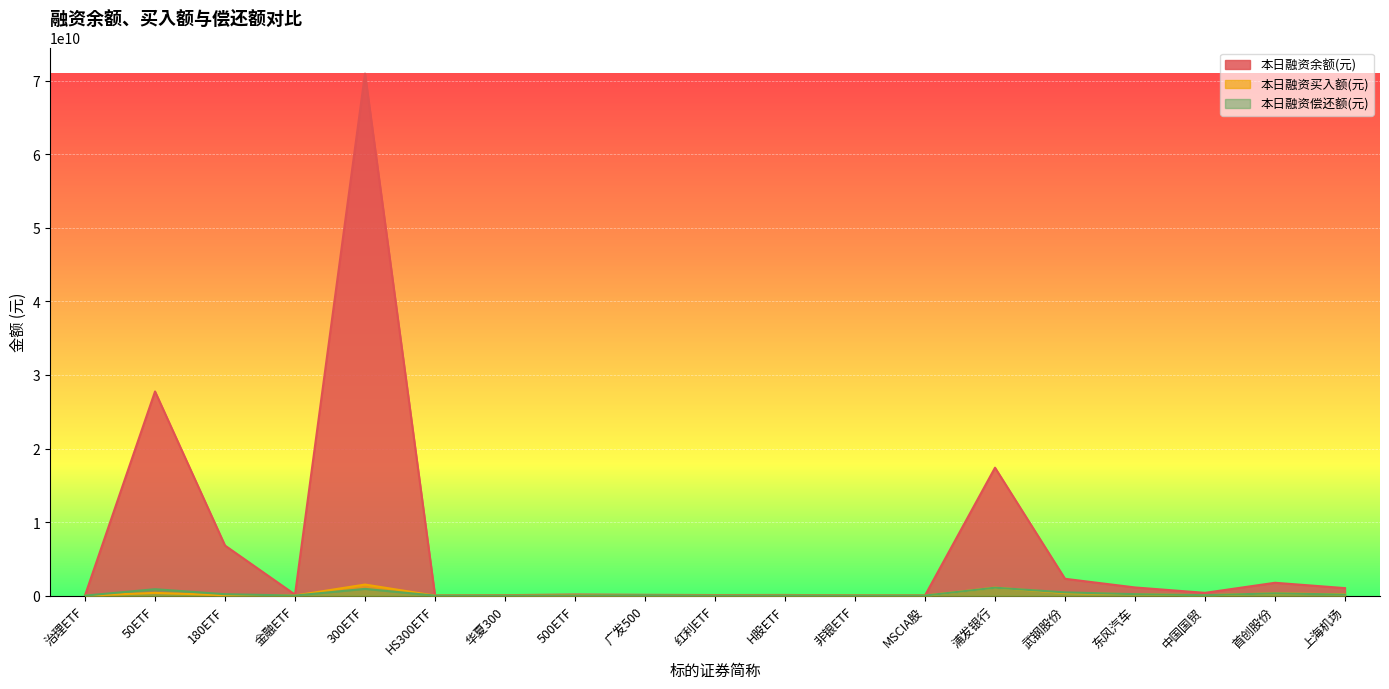

Where do 本日融资买入额(元) and 本日融资偿还额(元) first cross each other?

180ETF and 金融ETF